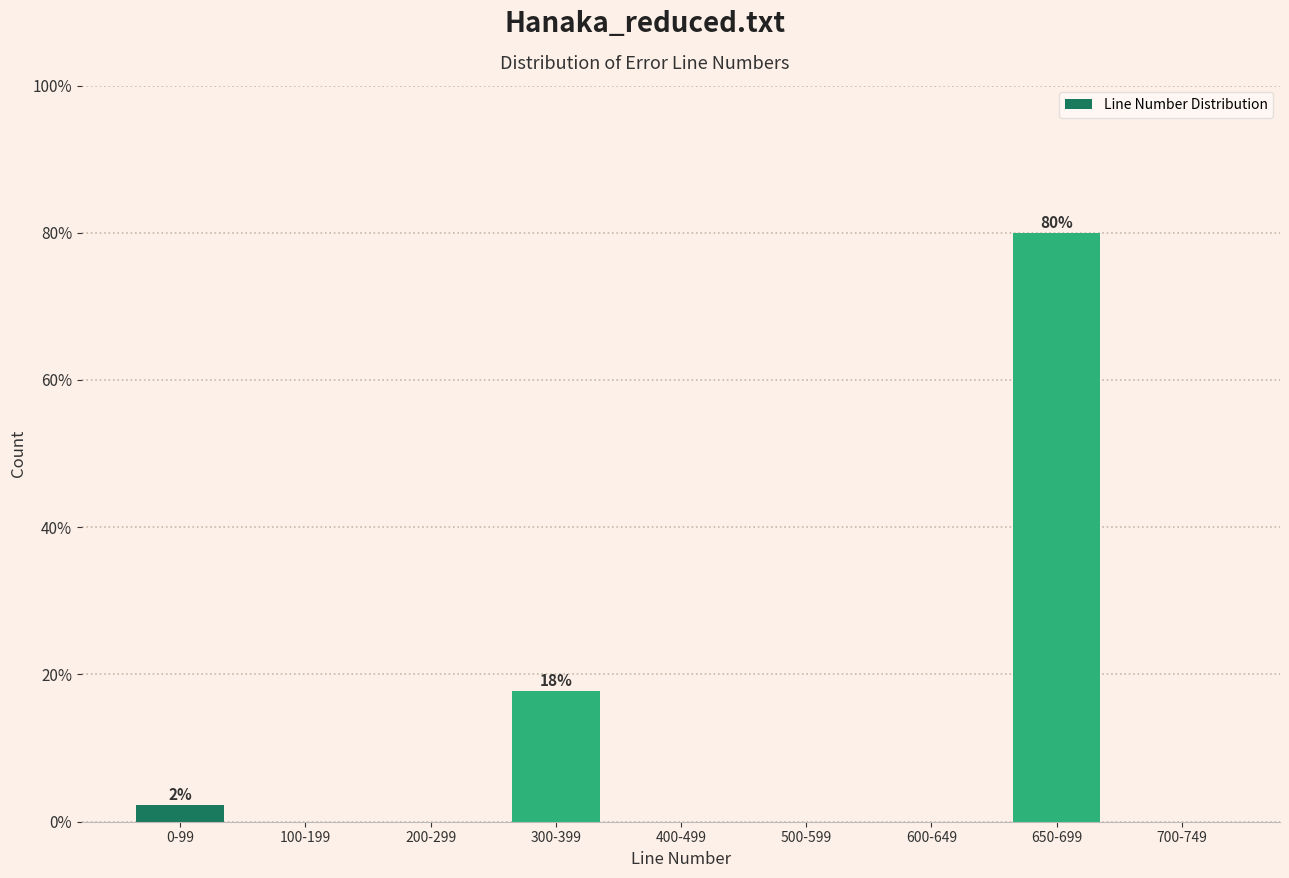

Reading right to left, what are all the values shown in this chart?

700-749=0.0	650-699=80.0	600-649=0.0	500-599=0.0	400-499=0.0	300-399=17.8	200-299=0.0	100-199=0.0	0-99=2.2